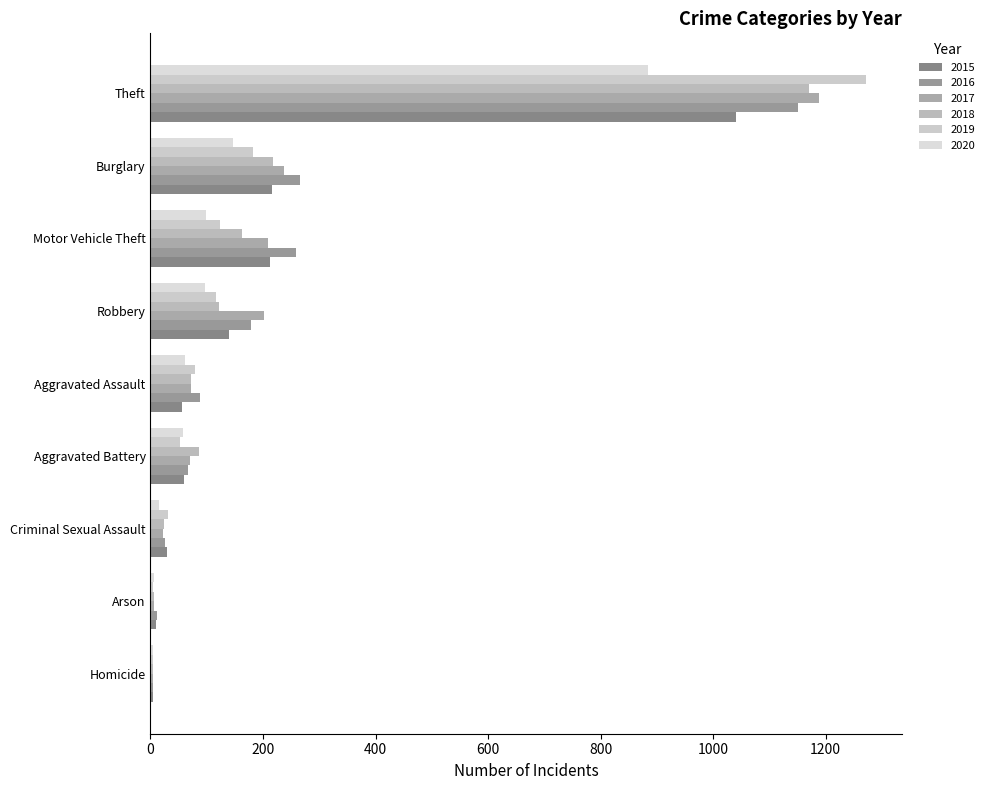

What is the smallest value displayed?

4